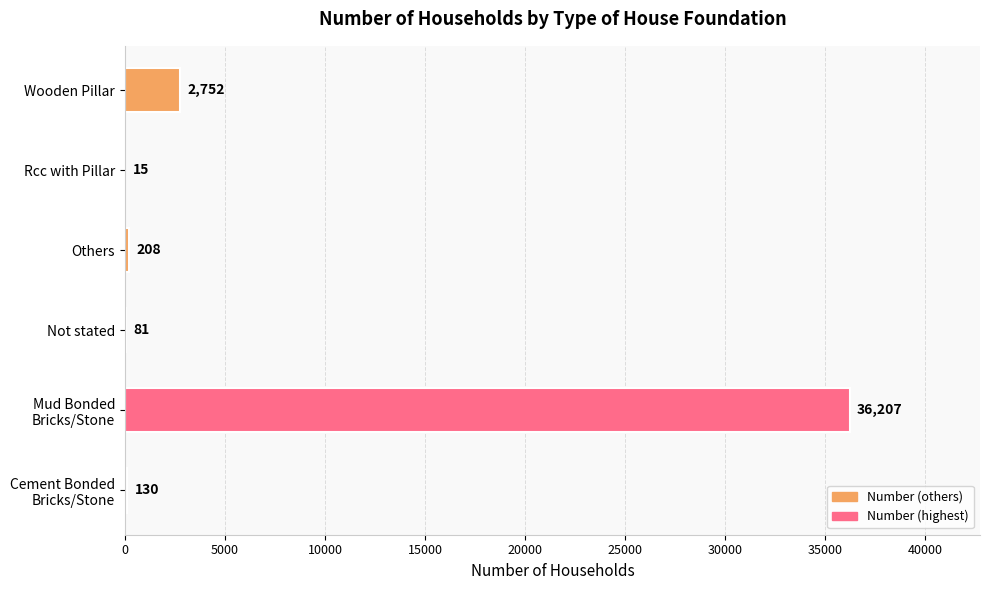

The value at Wooden Pillar is 2752. True or false?

True